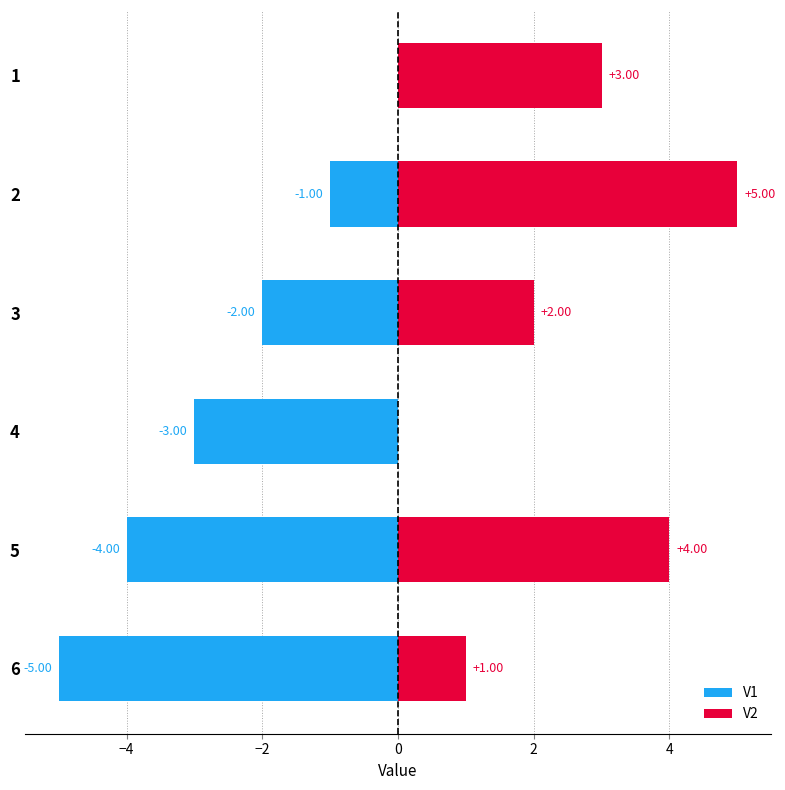

What are all the series names shown in the legend?

V1, V2